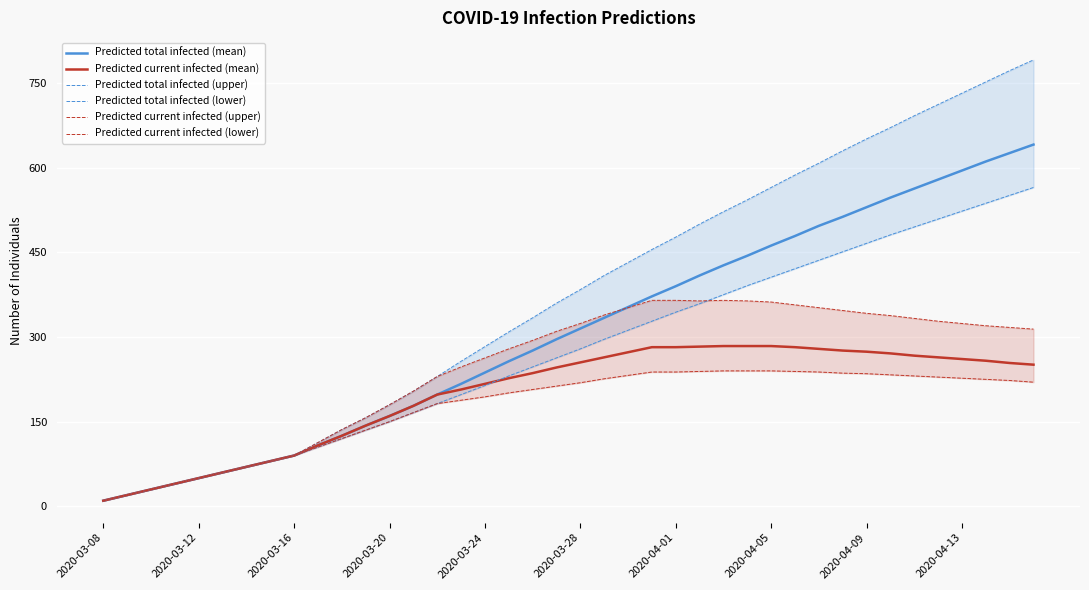

What are all the series names shown in the legend?

Predicted total infected (mean), Predicted current infected (mean), Predicted total infected (upper), Predicted total infected (lower), Predicted current infected (upper), Predicted current infected (lower)